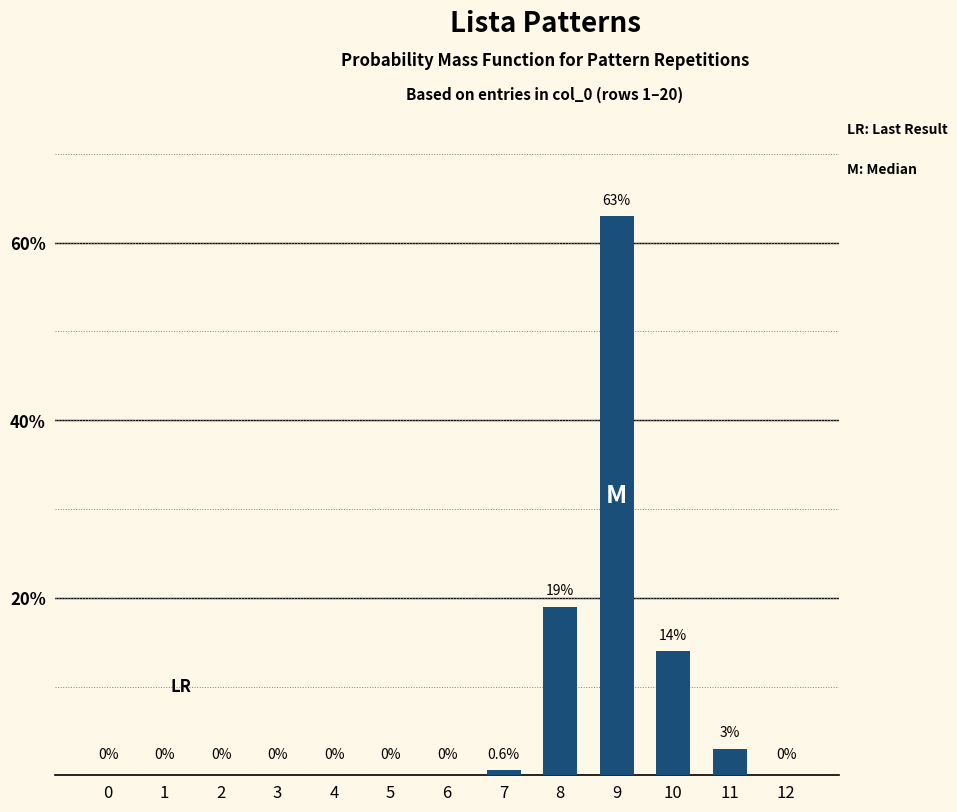

Reading left to right, what are all the values shown in this chart?

0=0.0	1=0.0	2=0.0	3=0.0	4=0.0	5=0.0	6=0.0	7=0.6	8=19.0	9=63.0	10=14.0	11=3.0	12=0.0